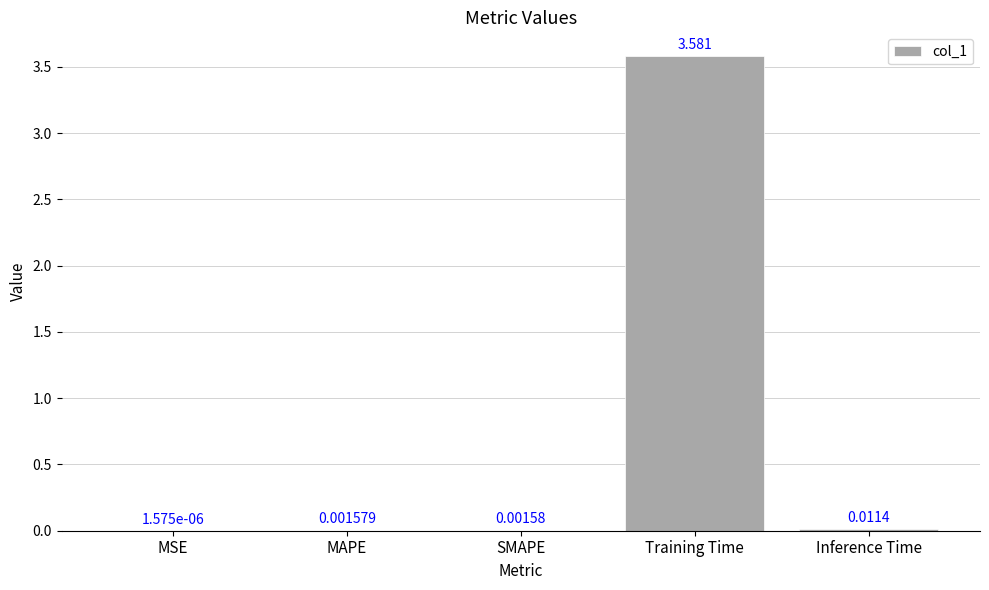

Between Training Time and MSE, which is larger?

Training Time